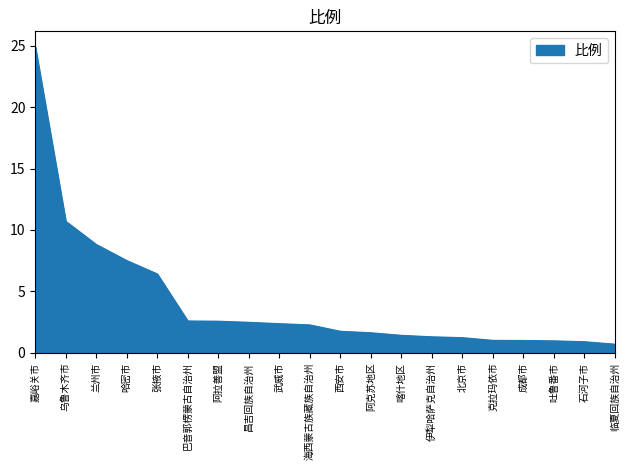

What position from the right is 北京市?

6